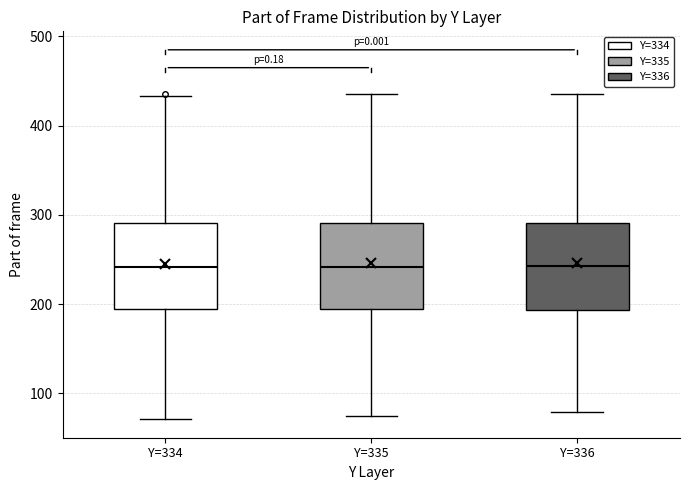

Reading left to right, transcribe this box plot: for each box, give where its median line is, the range the box spans, and where its two whiskers end, as read against the y-axis. The values are not printed on the chart, so give them approximately, as read against the axis.

Y=334: median 240, box 190 to 290, whiskers 70 to 430
Y=335: median 240, box 190 to 290, whiskers 80 to 440
Y=336: median 240, box 190 to 290, whiskers 80 to 440